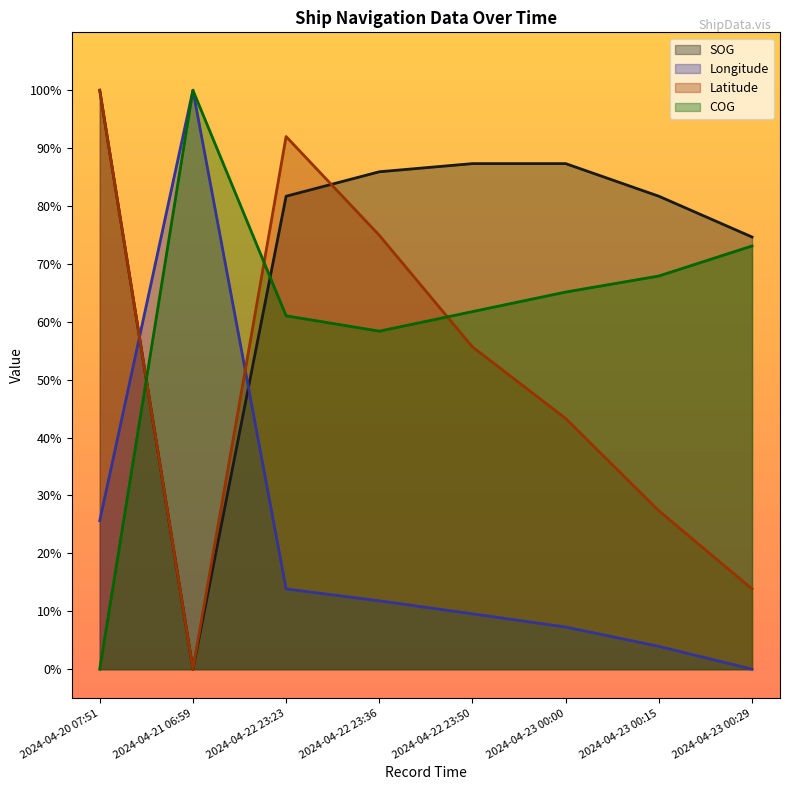

Which category has the highest value across all series?

2024-04-20 07:51